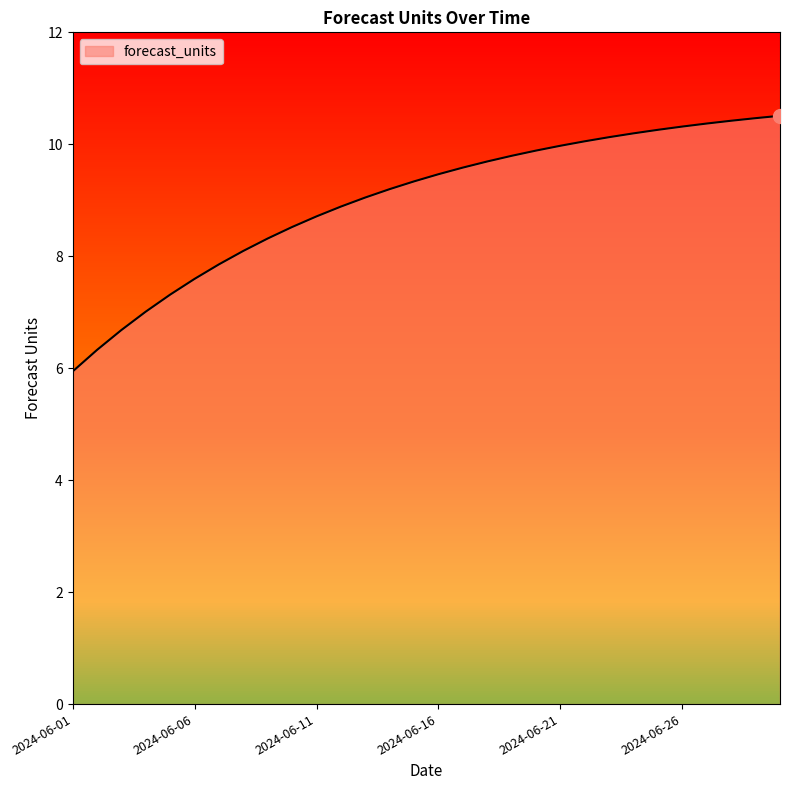

Where does the data first go above 9?

2024-06-13